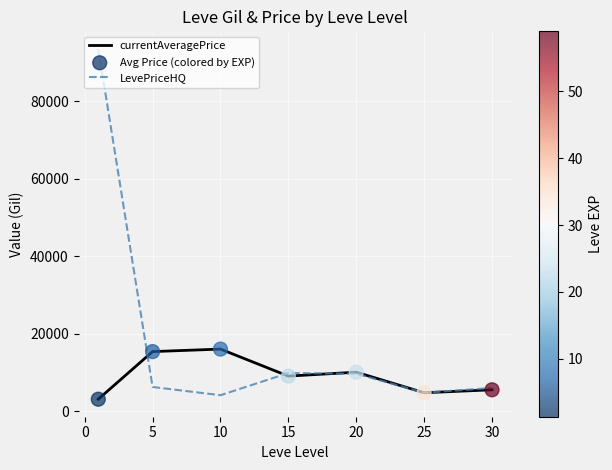

List the series in order of their overall mean, highest first.

LevePriceHQ, currentAveragePrice